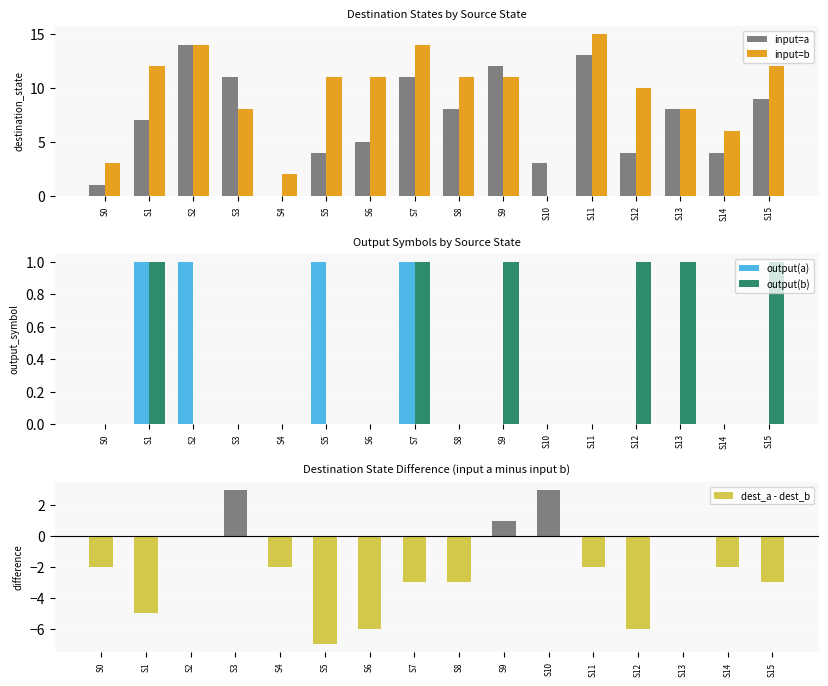

Reading left to right, list all the values displayed in this chart.

input=a: 1	7	14	11	0	4	5	11	8	12	3	13	4	8	4	9
input=b: 3	12	14	8	2	11	11	14	11	11	0	15	10	8	6	12
output(a): 0	1	1	0	0	1	0	1	0	0	0	0	0	0	0	0
output(b): 0	1	0	0	0	0	0	1	0	1	0	0	1	1	0	1
dest_a - dest_b: -2	-5	0	3	-2	-7	-6	-3	-3	1	3	-2	-6	0	-2	-3